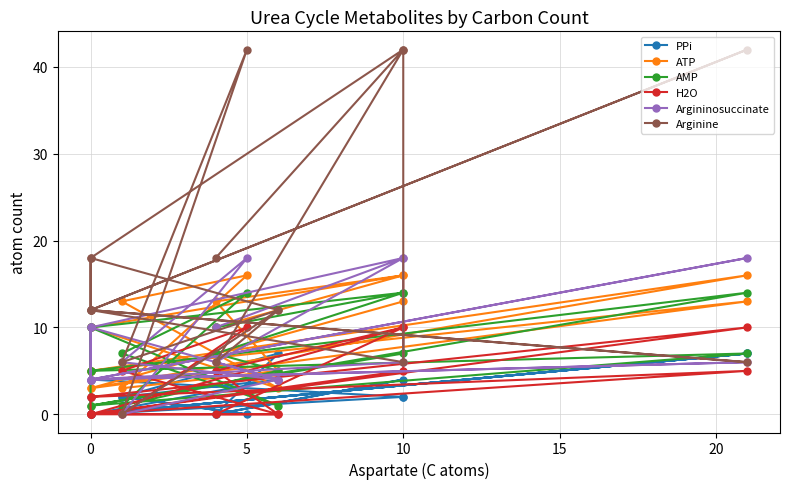

True or false: H2O and Arginine cross at least once.

False